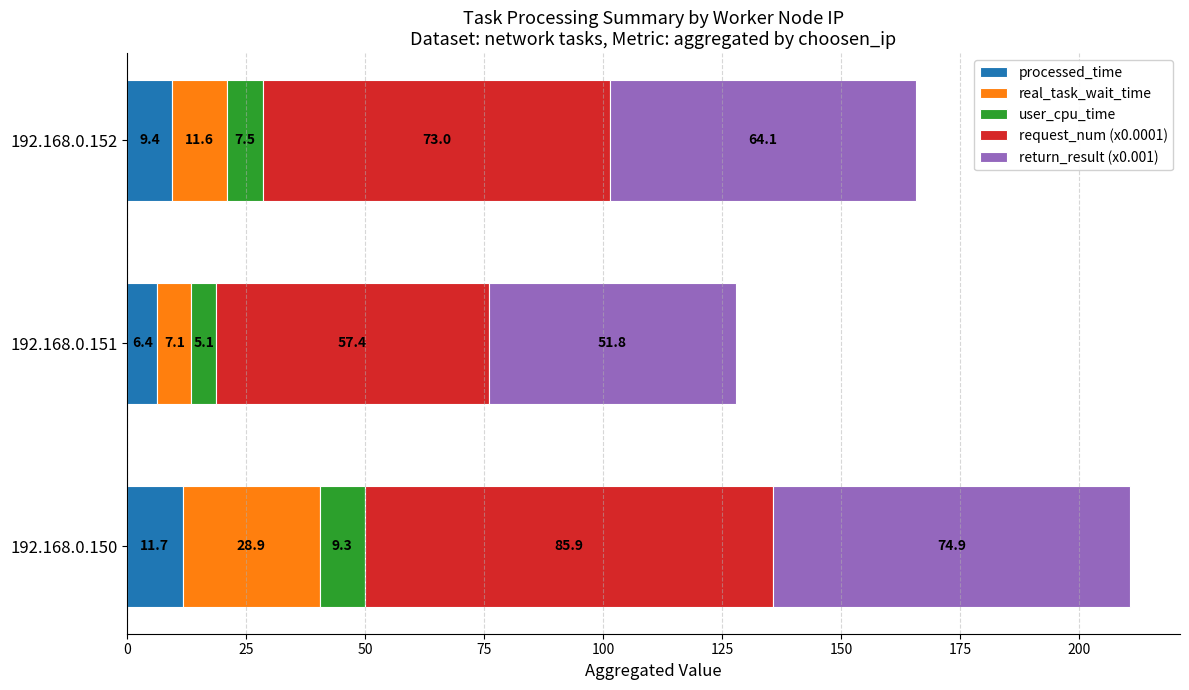

What is the difference between the processed_time values at 192.168.0.150 and 192.168.0.151?

5.3